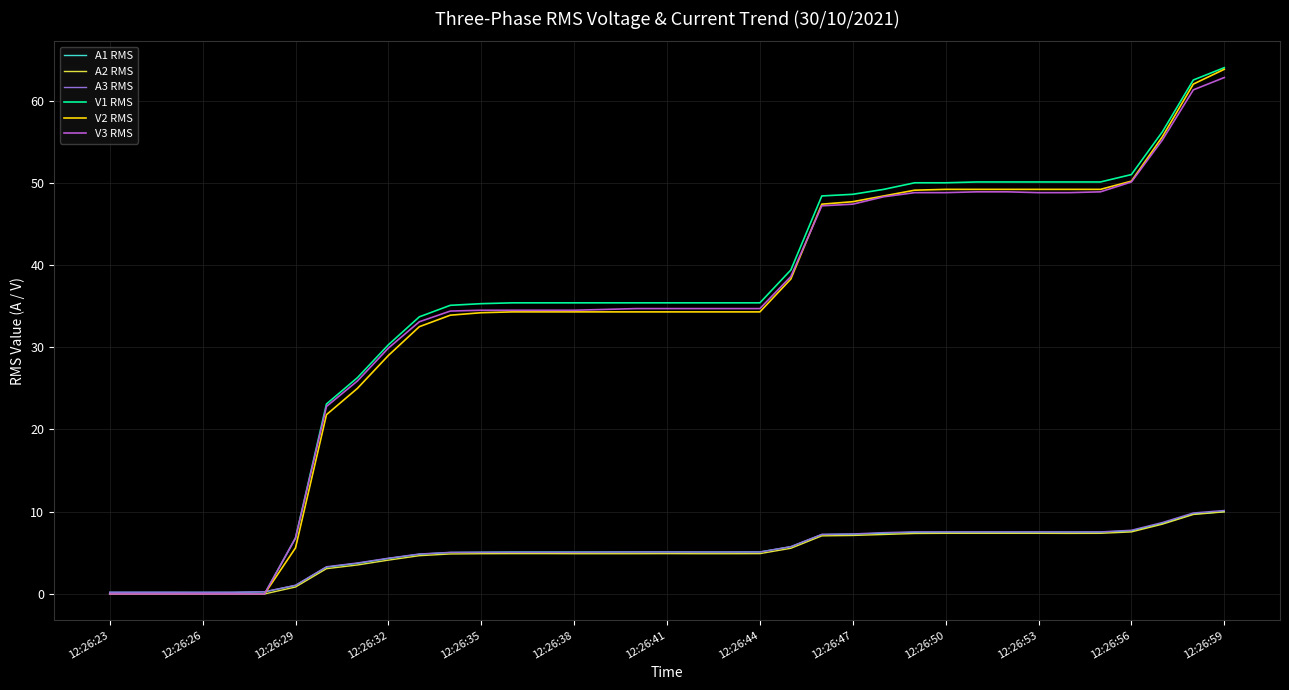

After their last crossing, which series has the higher values: A1 RMS or V1 RMS?

V1 RMS